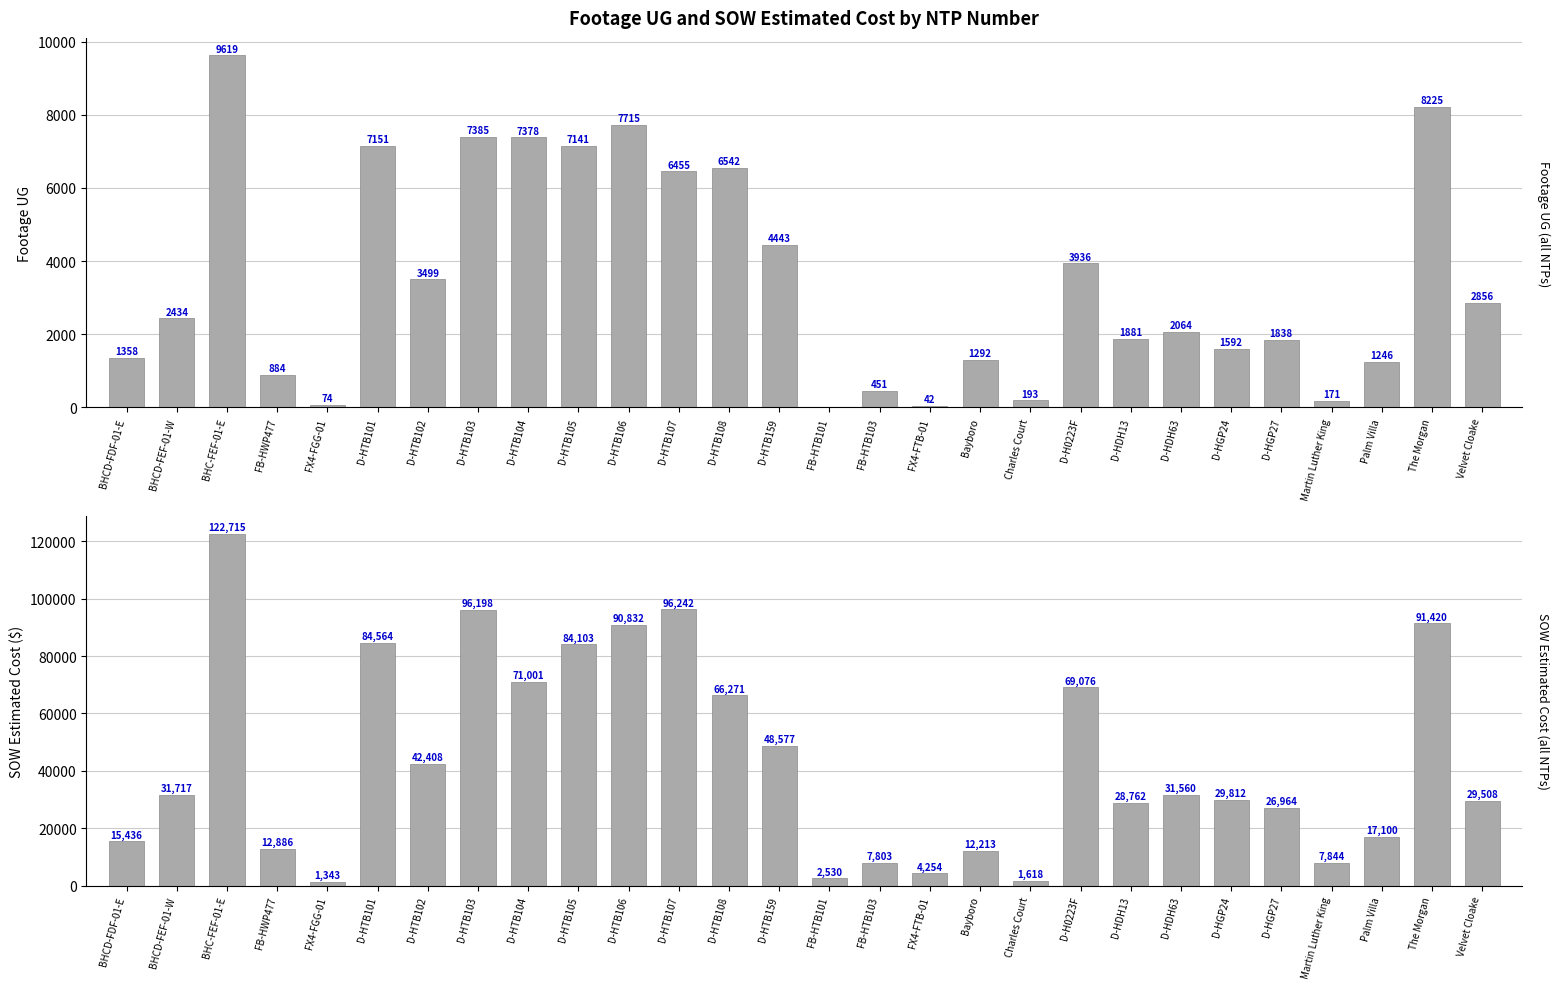

Which series has the largest total across all categories?

SOW Estimated Cost